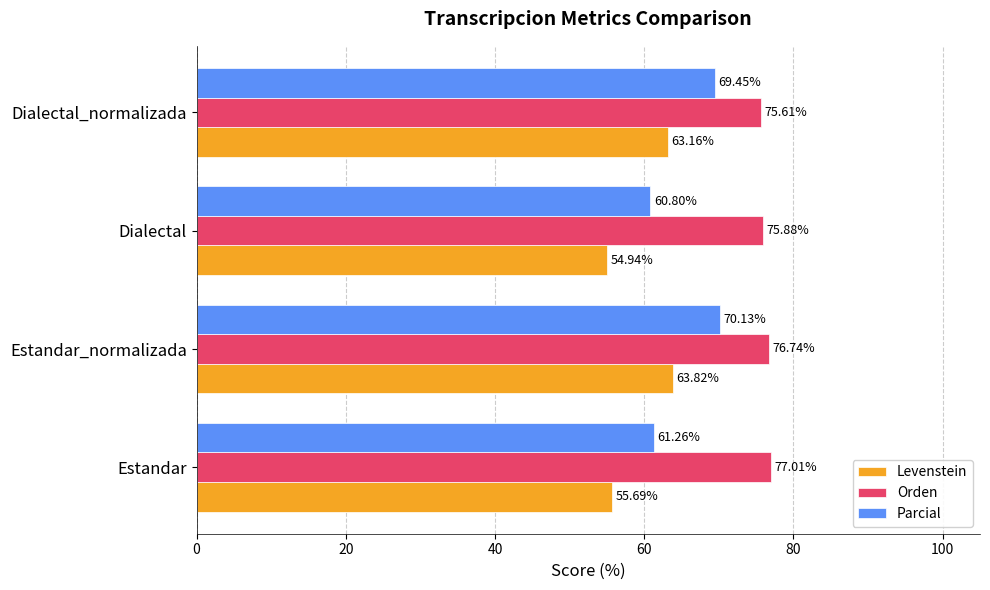

Rank the series by their average value, from highest to lowest.

Orden, Parcial, Levenstein